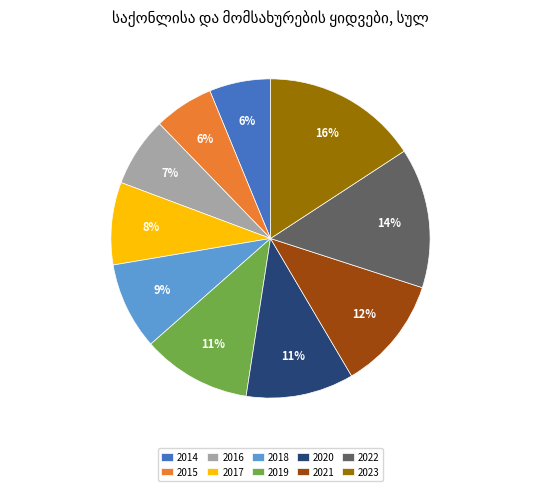

To the nearest percent, what percentage of the pie is 2016?

7%